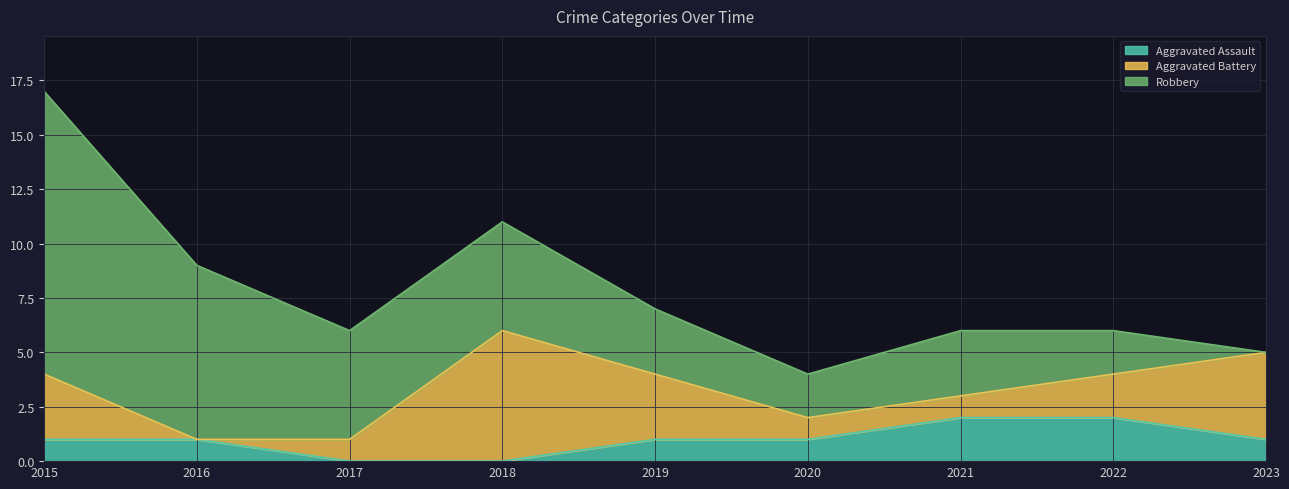

Between 2018 and 2019, which series saw the biggest shift?

Aggravated Battery